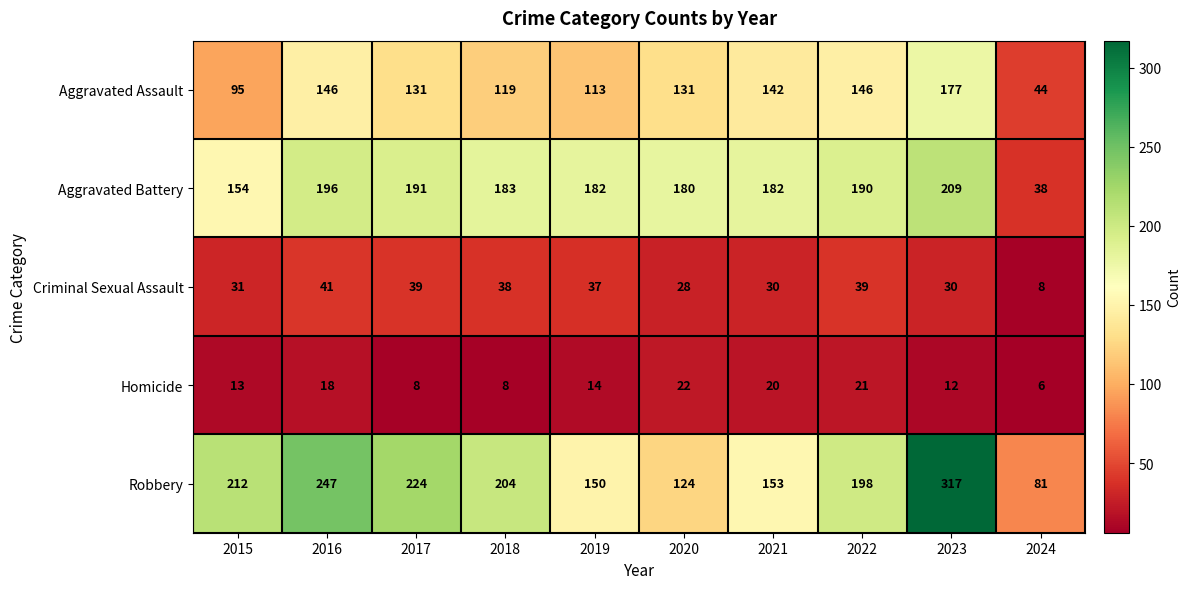

What value does the Aggravated Assault series have at 2022?

146